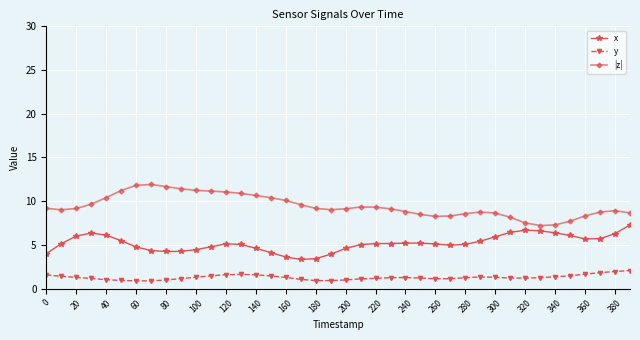

Rank the series by their maximum value, from lowest to highest.

y, x, |z|